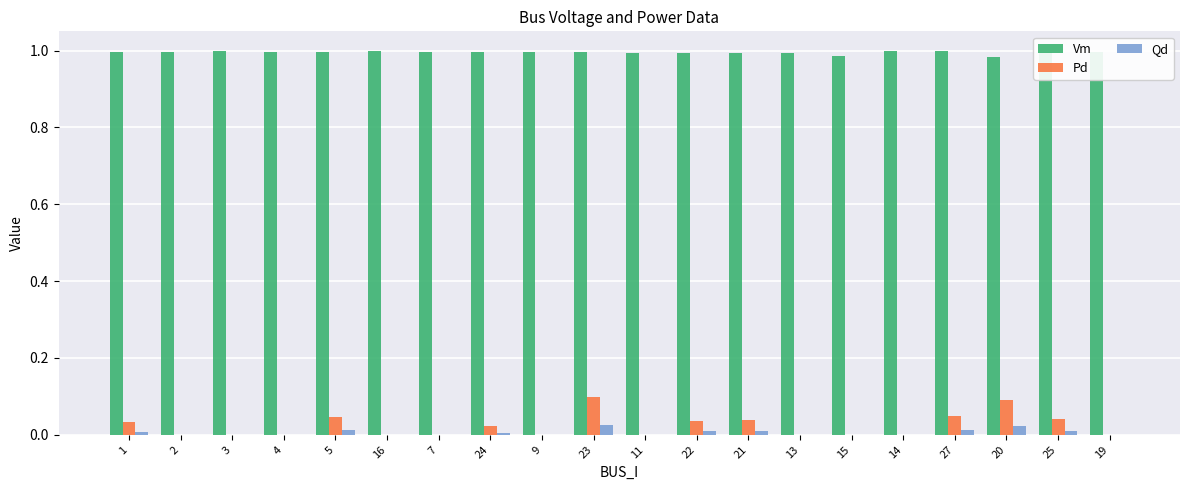

What is the sum of all Vm values?

19.9